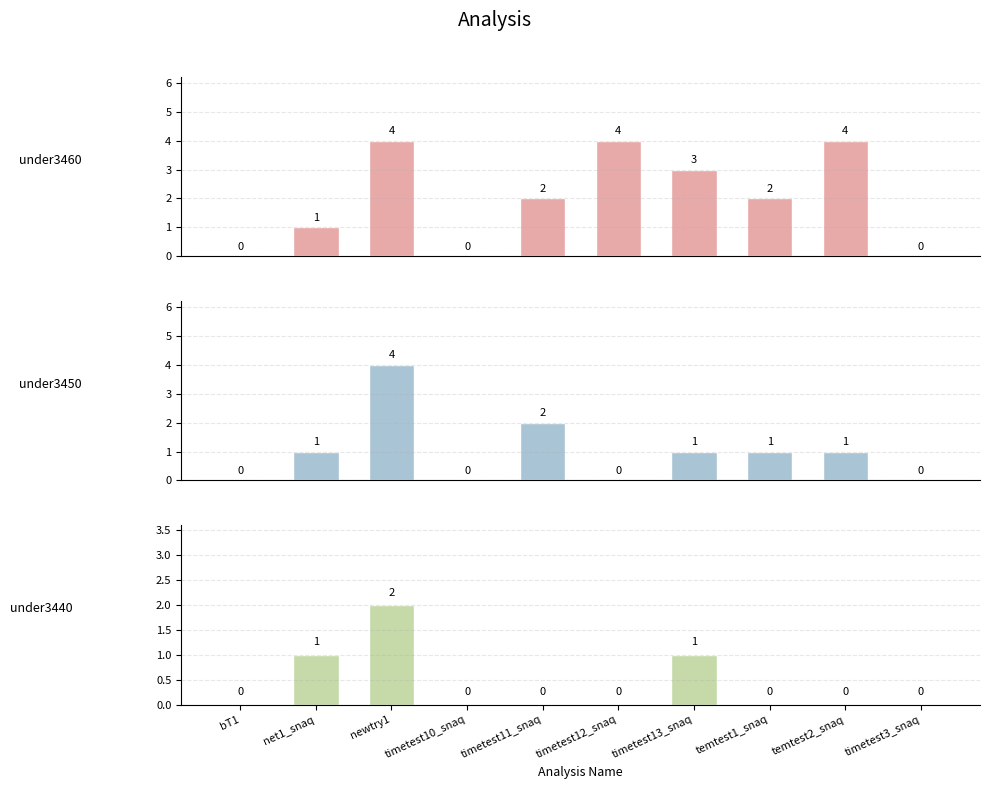

At which label does under3450 first exceed 1?

newtry1